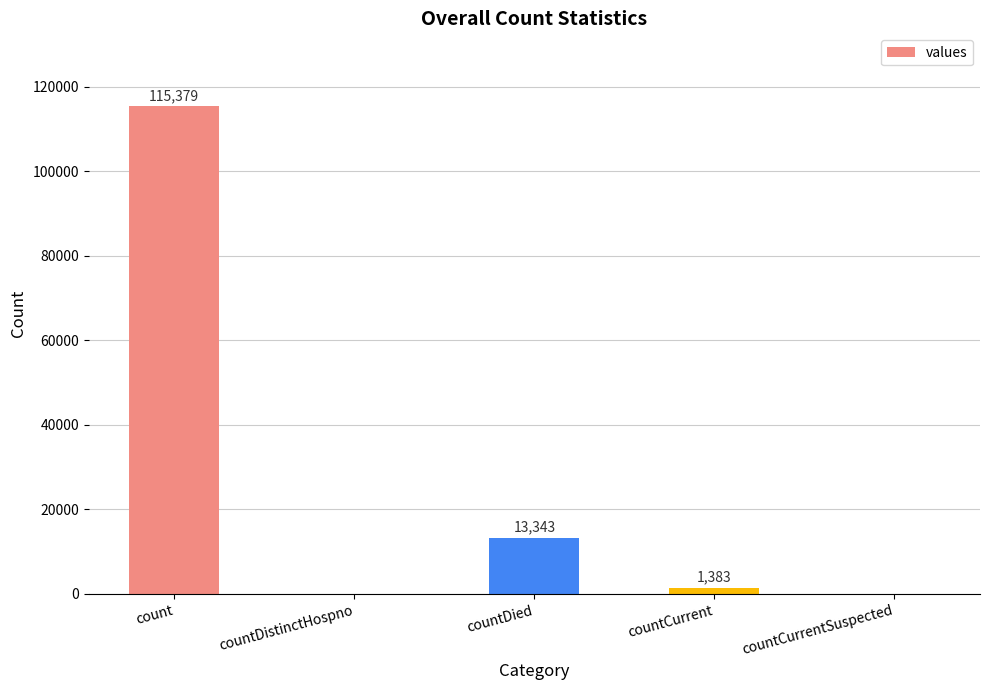

How many values are above zero?

3